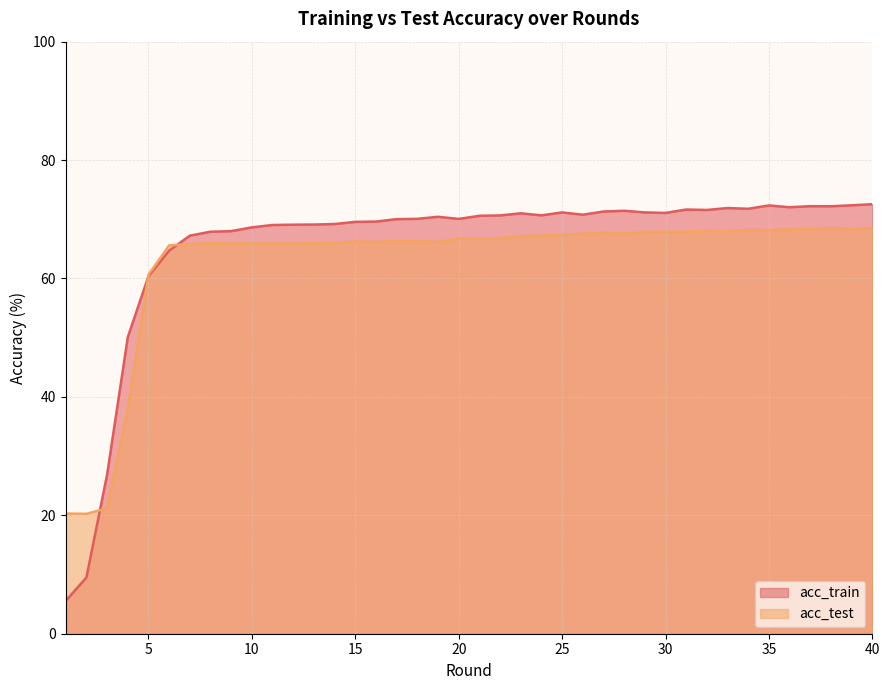

What is the sum of the acc_test values at 7 and 18?

132.1